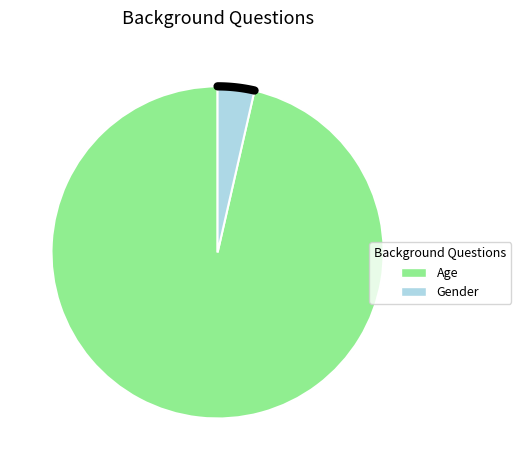

What percentage is the Age slice, to the nearest percent?

96%